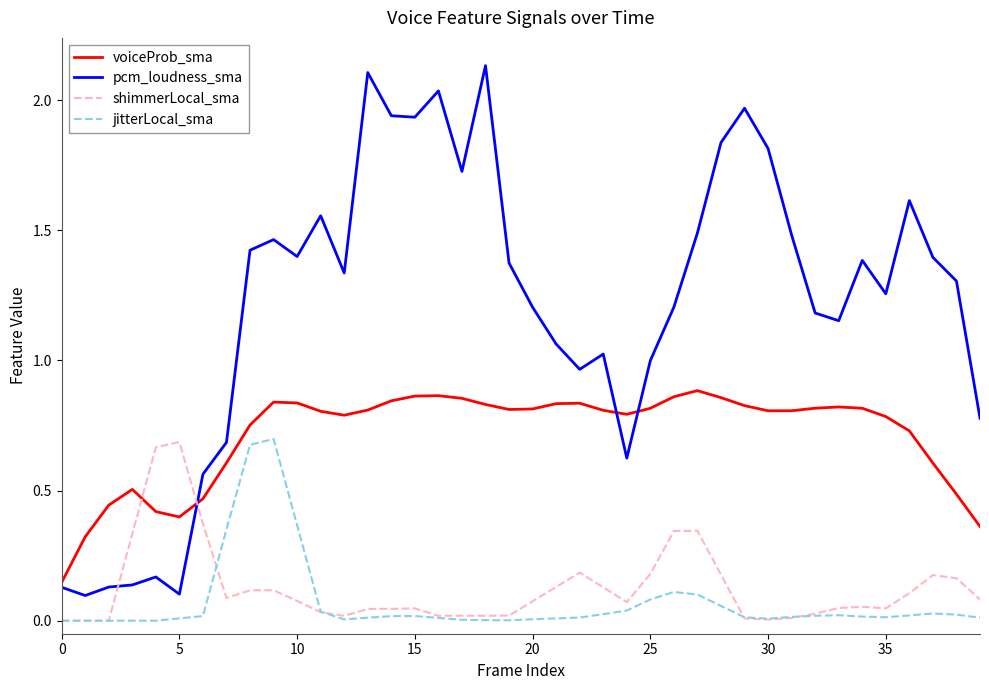

True or false: pcm_loudness_sma has more than 2 points higher than both neighbors.

True